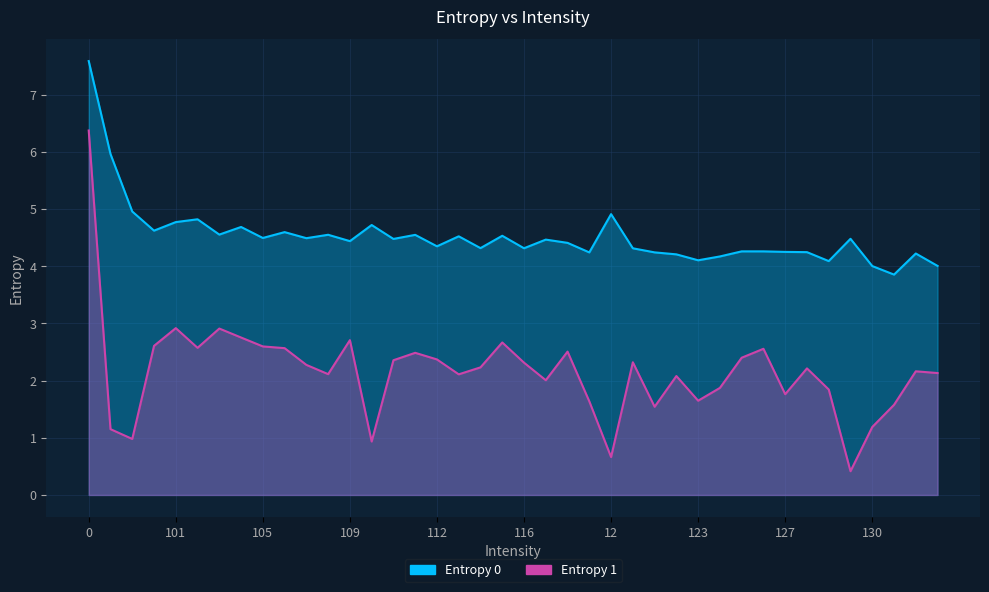

At which category does Entropy 0 reach its first local peak?

102